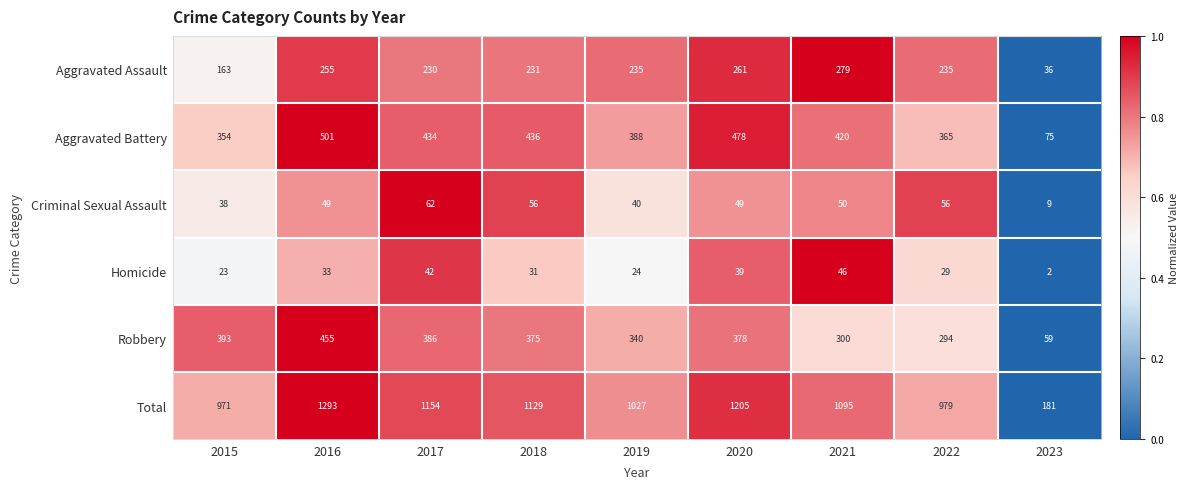

At which category does the chart reach its peak across all series?

2016